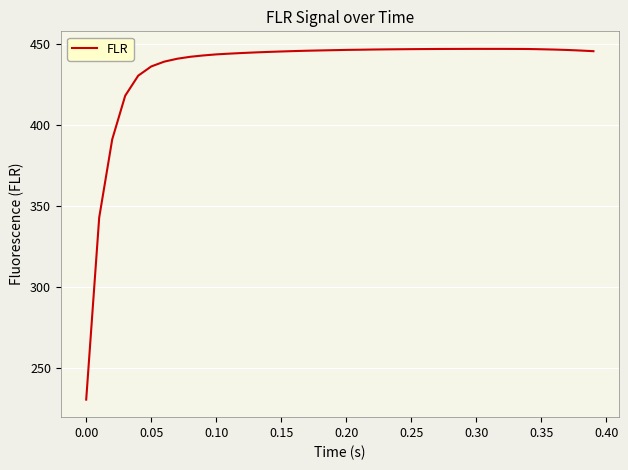

What is the greatest value displayed?

447.2